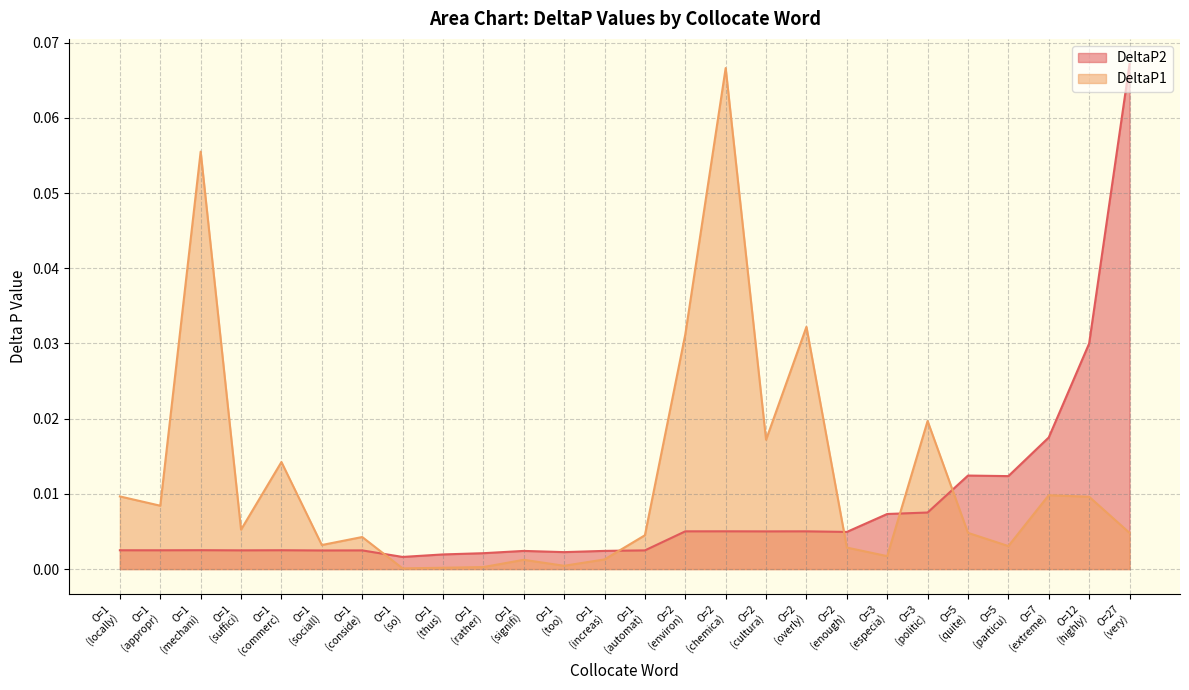

What is the total value across all series at 1?

0.1